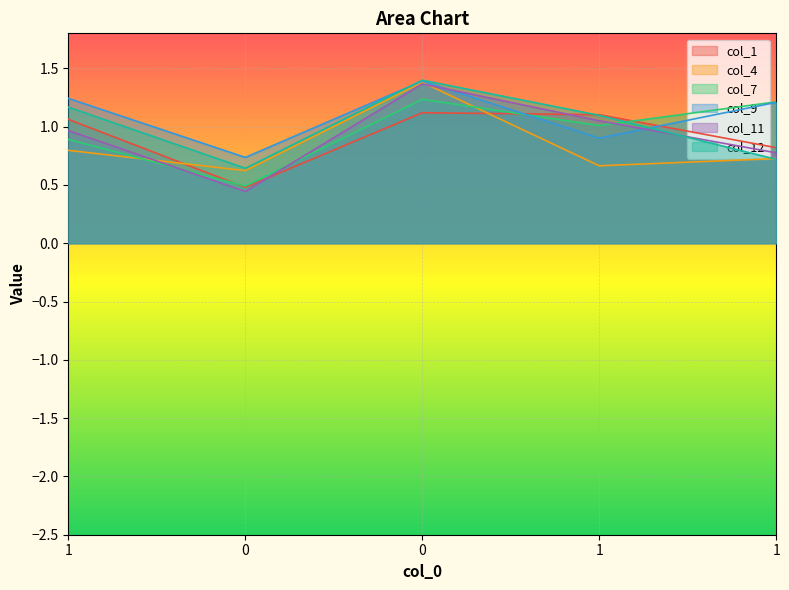

At 1, list the series in order from smallest to largest.

col_4, col_7, col_11, col_1, col_12, col_9